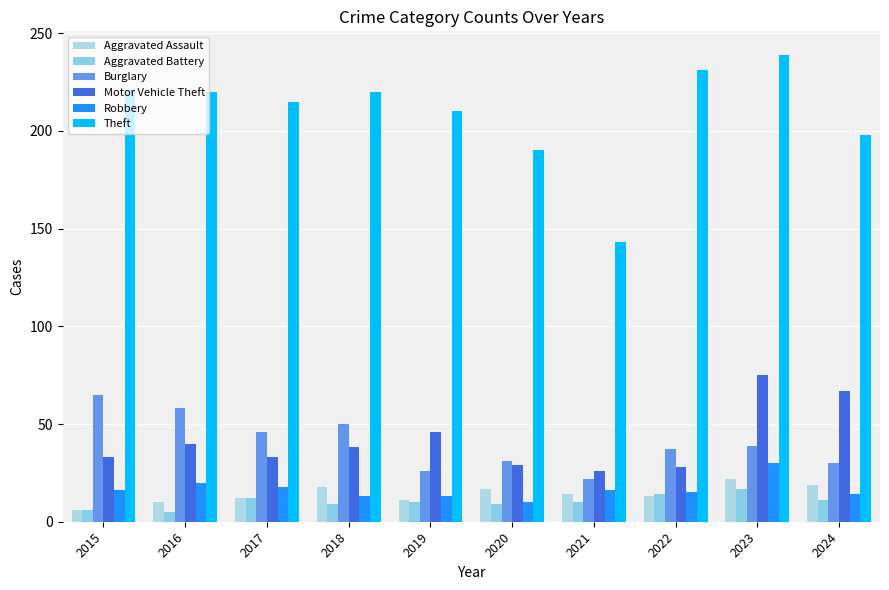

Between 2016 and 2024, which series saw the biggest shift?

Burglary